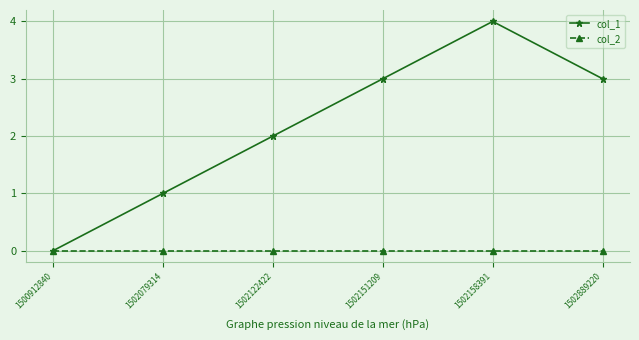

Read the col_1 value at 1502158391.

4